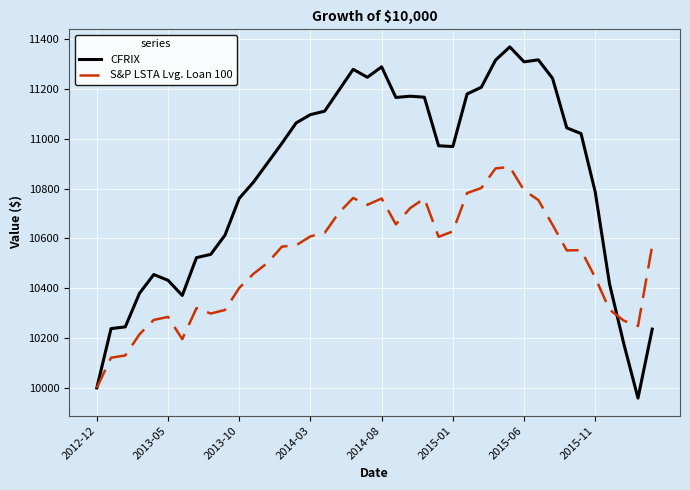

Which series has the largest range (max minus min)?

CFRIX